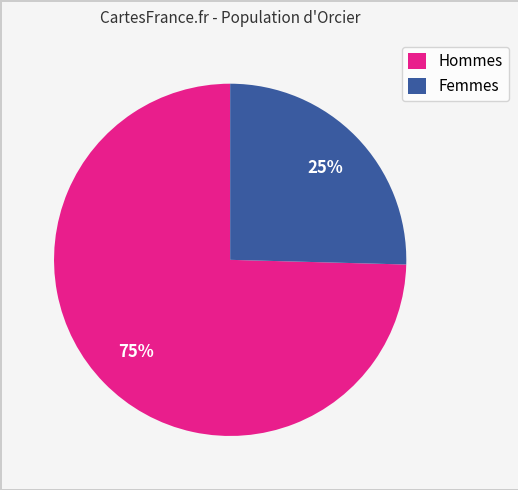

To the nearest percent, what percentage of the pie is Hommes?

75%